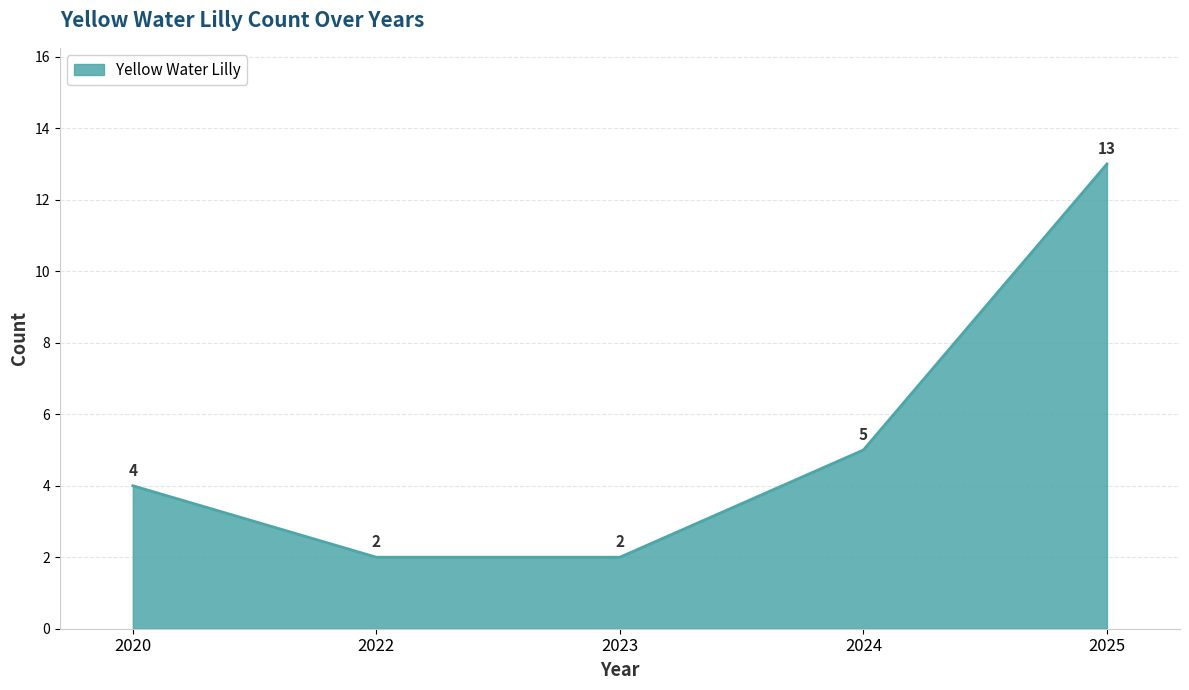

True or false: the data has more than 0 interior local peaks.

False